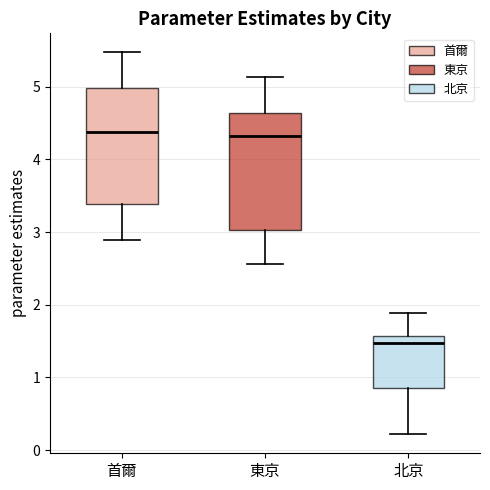

Reading left to right, read every box against the y-axis: the position of its median line, the range the box covers, and the ends of its whiskers. The values are not printed on the chart, so give them approximately, as read against the axis.

首爾: median 4.4, box 3.4 to 5.0, whiskers 2.9 to 5.5
東京: median 4.3, box 3.0 to 4.6, whiskers 2.6 to 5.1
北京: median 1.5, box 0.9 to 1.6, whiskers 0.2 to 1.9